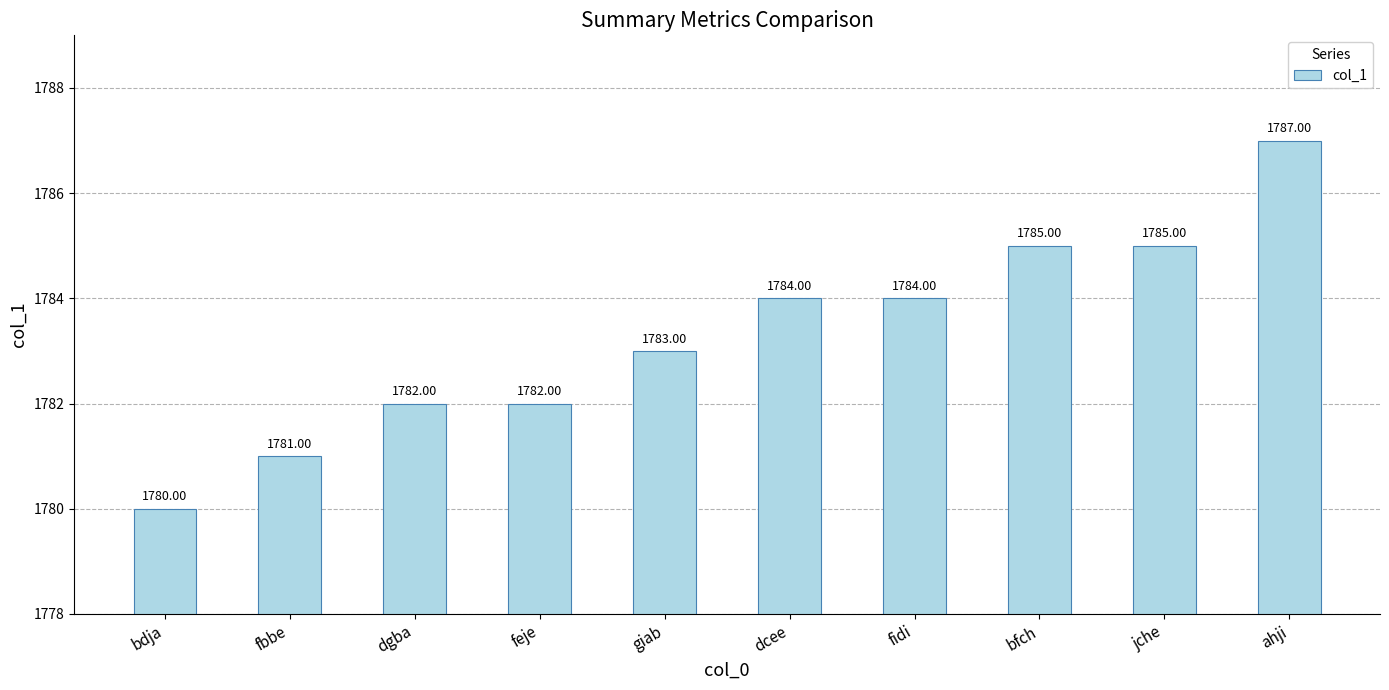

Reading left to right, transcribe all the data shown in this chart.

1780	1781	1782	1782	1783	1784	1784	1785	1785	1787